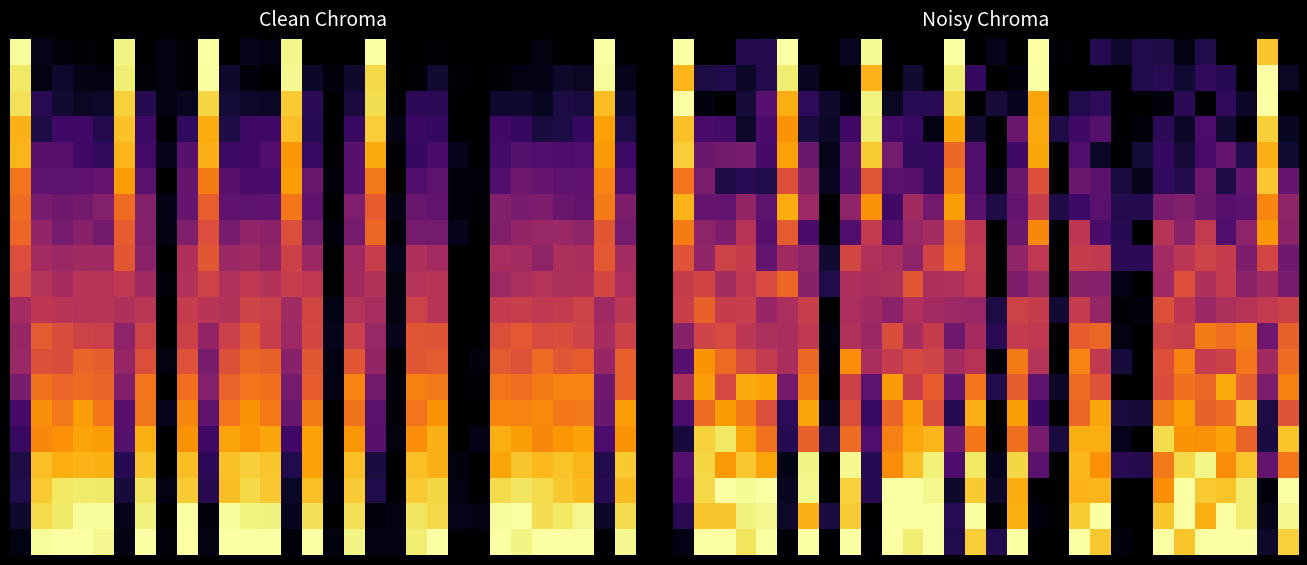

What is the greatest value displayed?

1.0